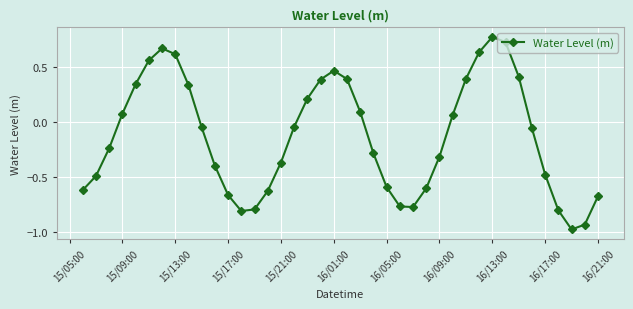

What is the sum of all values?

-5.3